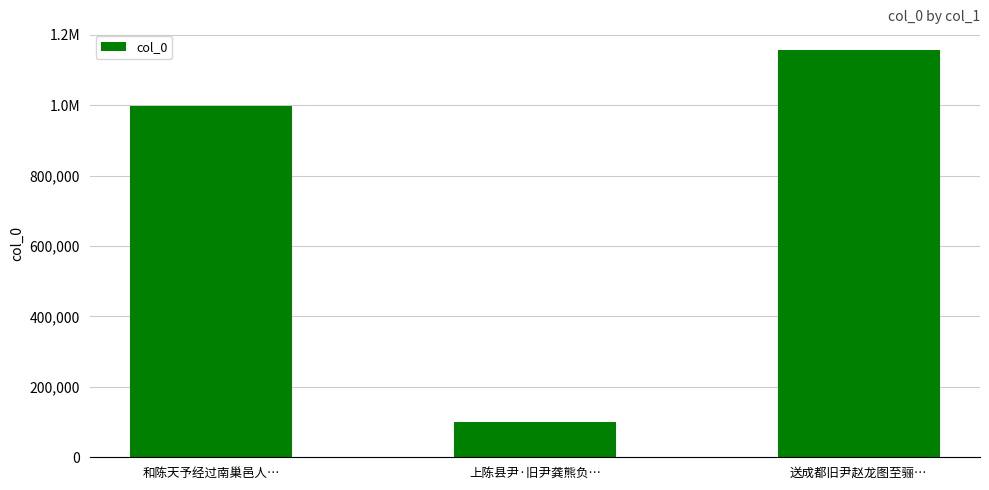

Read the value at 上陈县尹·旧尹龚熊负…, to the nearest 100.

101500